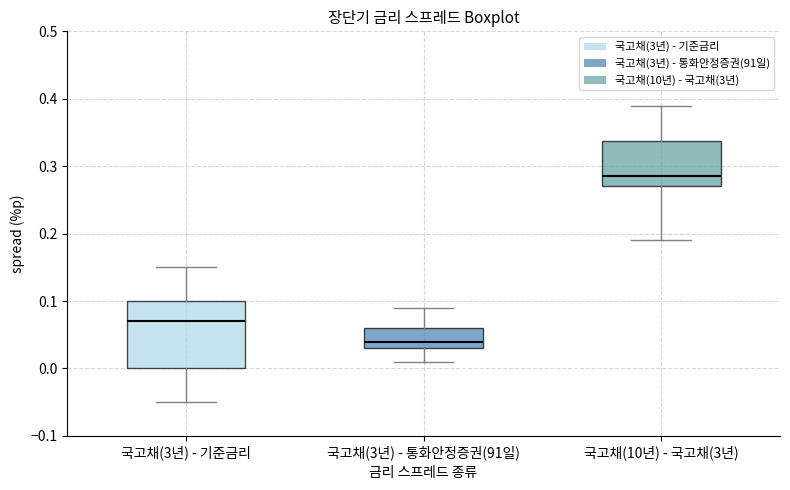

Which box has the highest median line?

국고채(10년) - 국고채(3년)